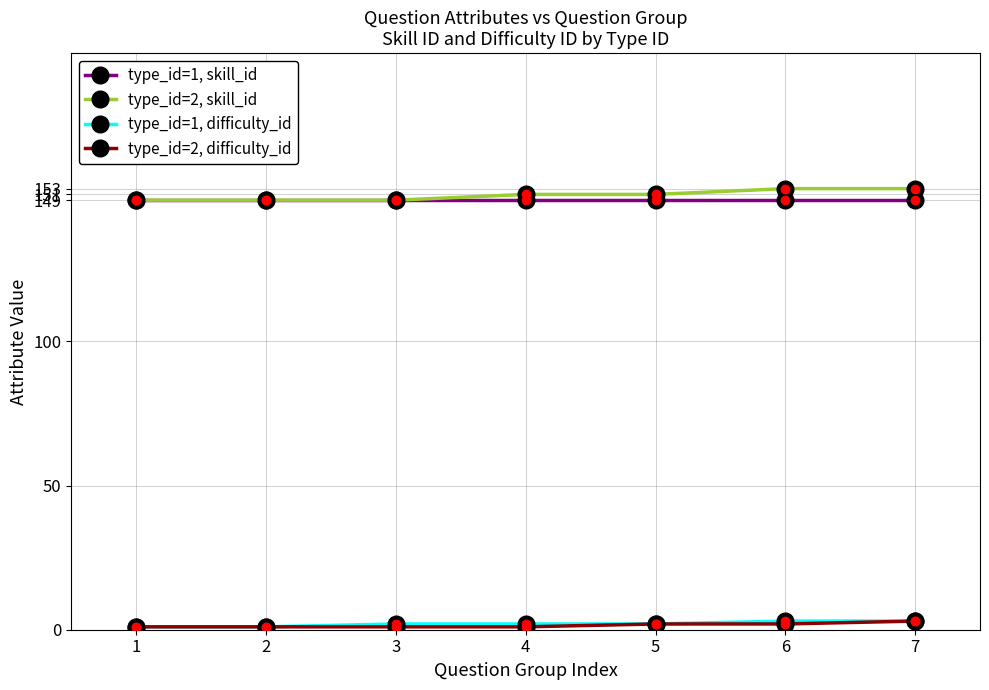

True or false: type_id=1, difficulty_id and type_id=1, skill_id intersect in this chart.

False